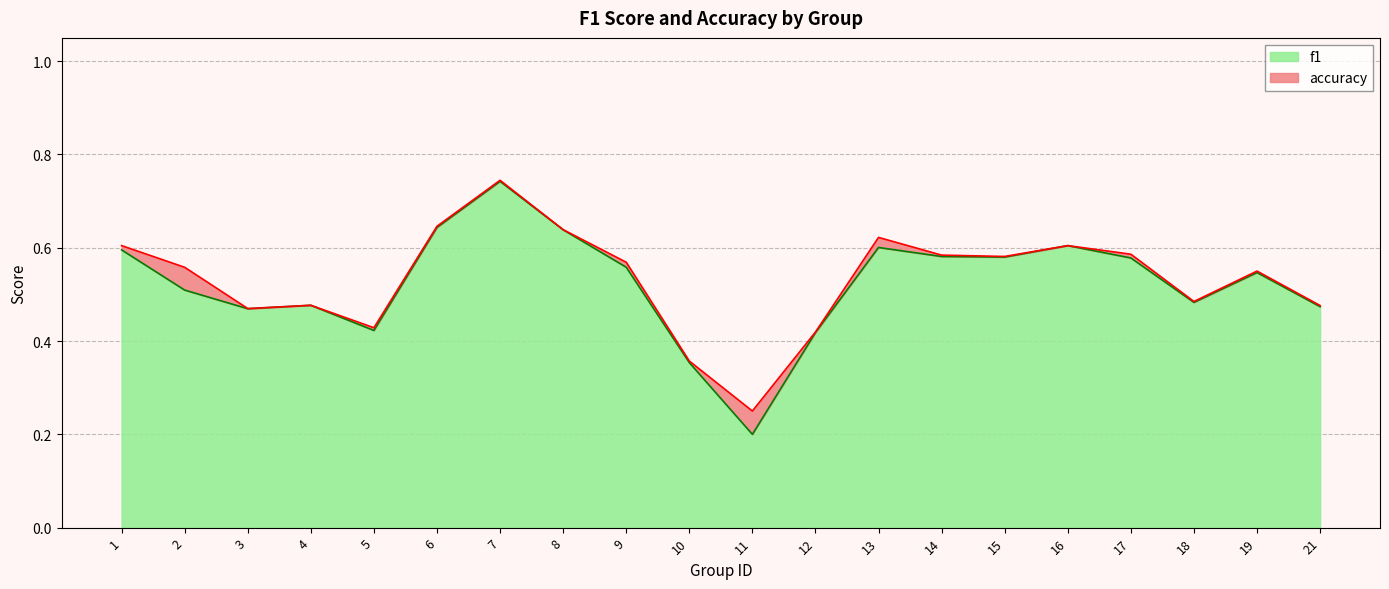

How many interior local valleys does the f1 series have?

5